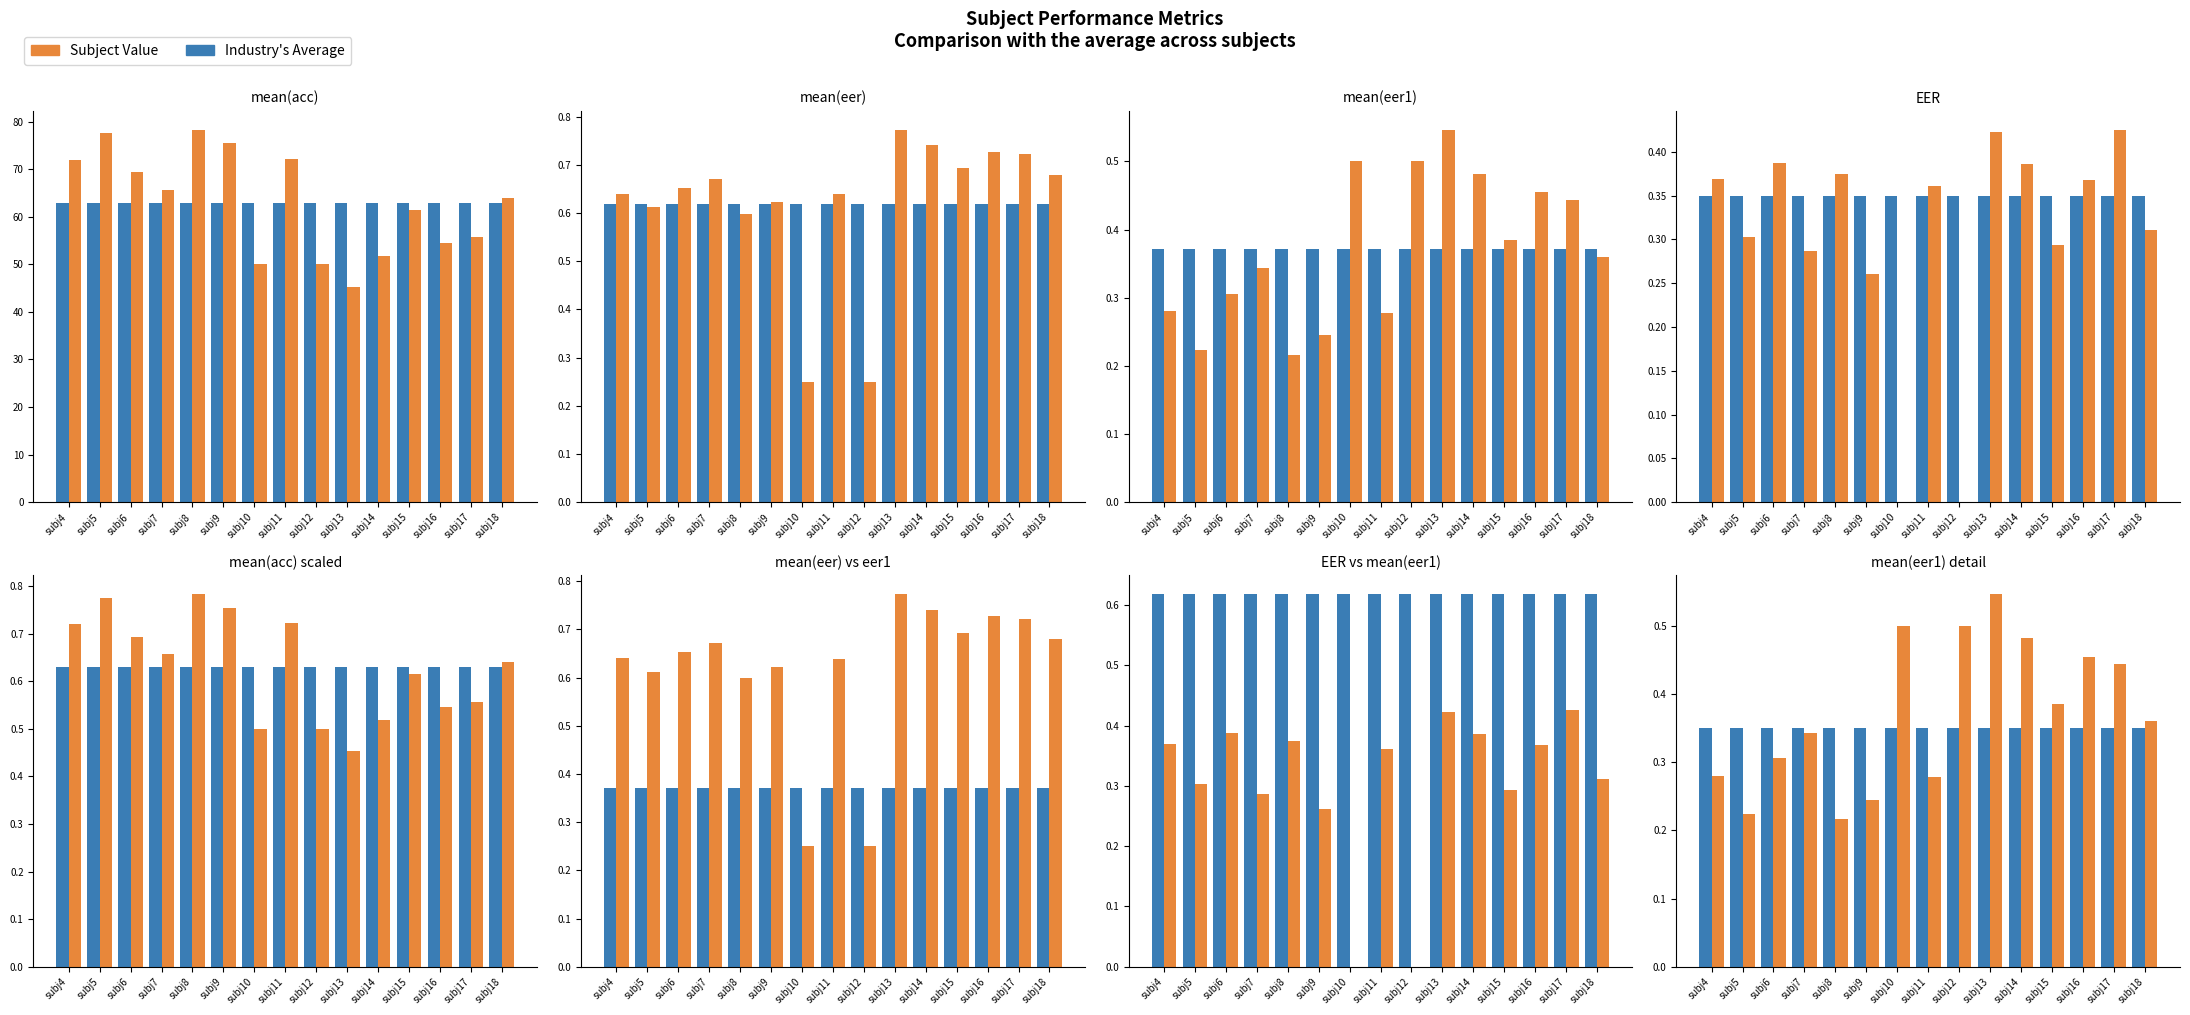

How many EER values are between 0 and 1?

15